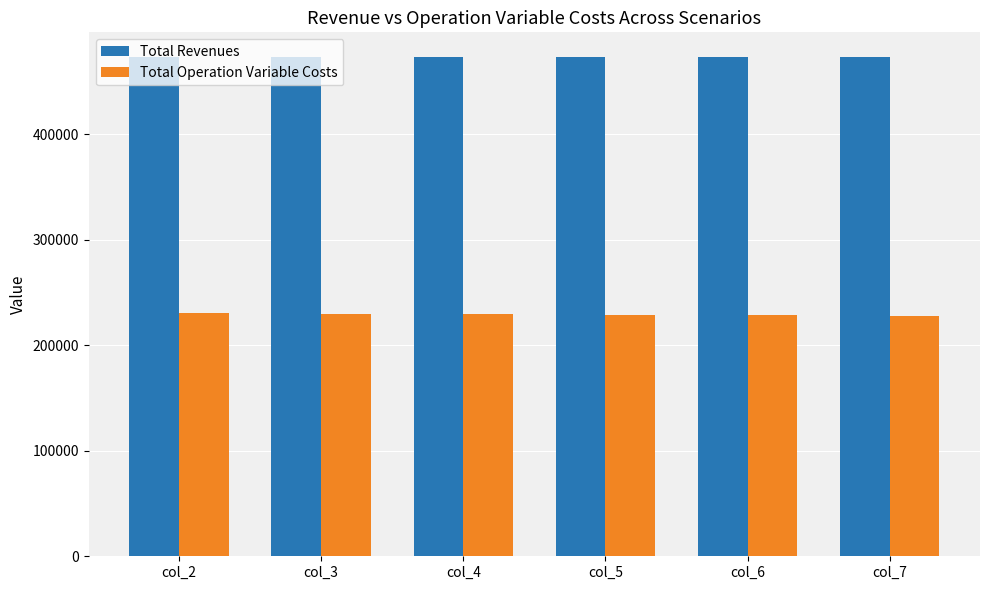

What is the spread (max minus min) of values at col_6?

244421.1